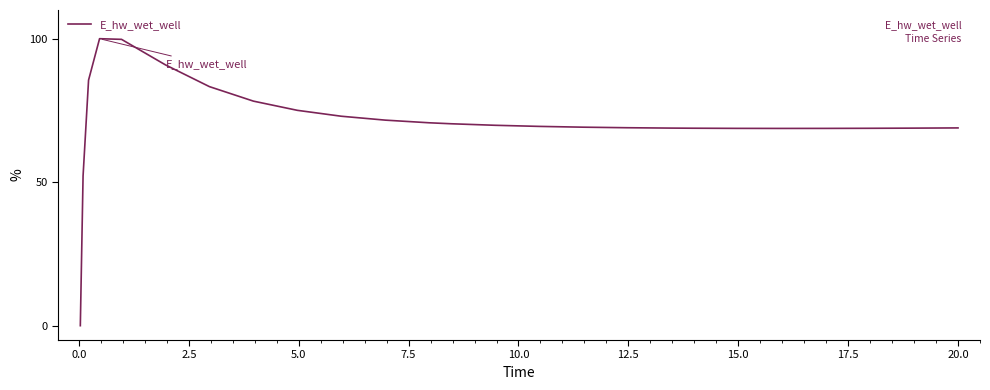

What is the maximum value shown in the chart?

100.0